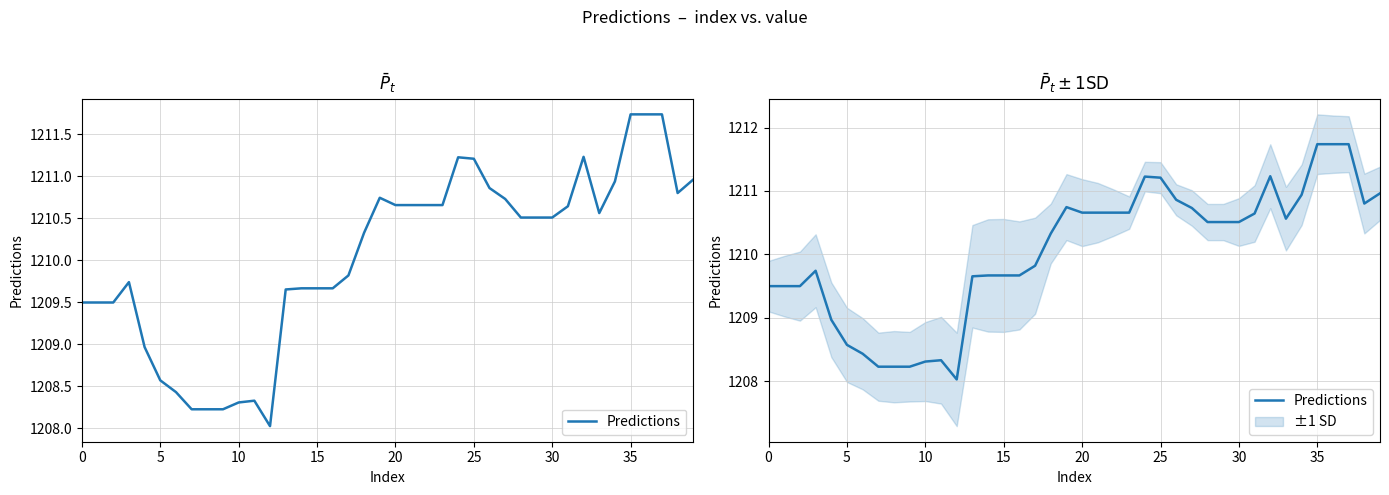

Which has a higher value, 31 or 39?

39